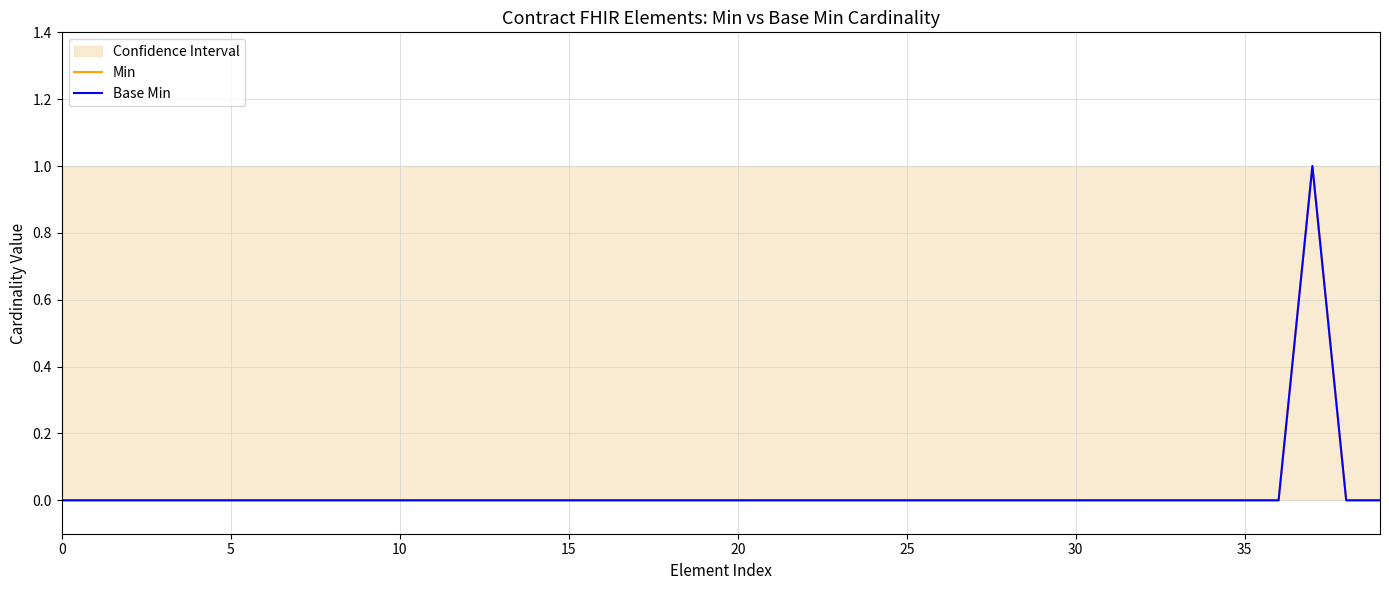

True or false: Base Min has a value of 1 at 37.

True